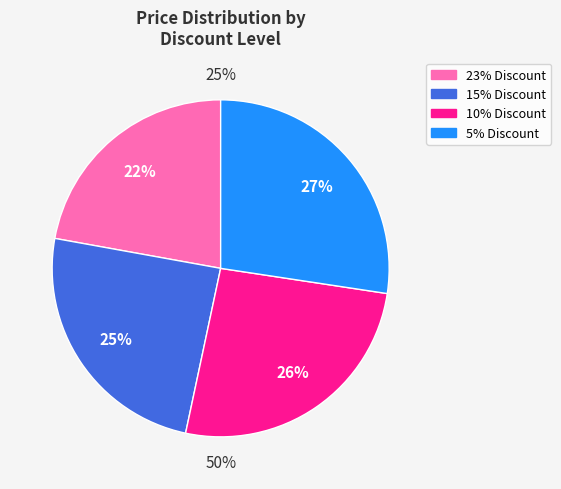

What percentage is the 5% Discount slice, to the nearest percent?

27%